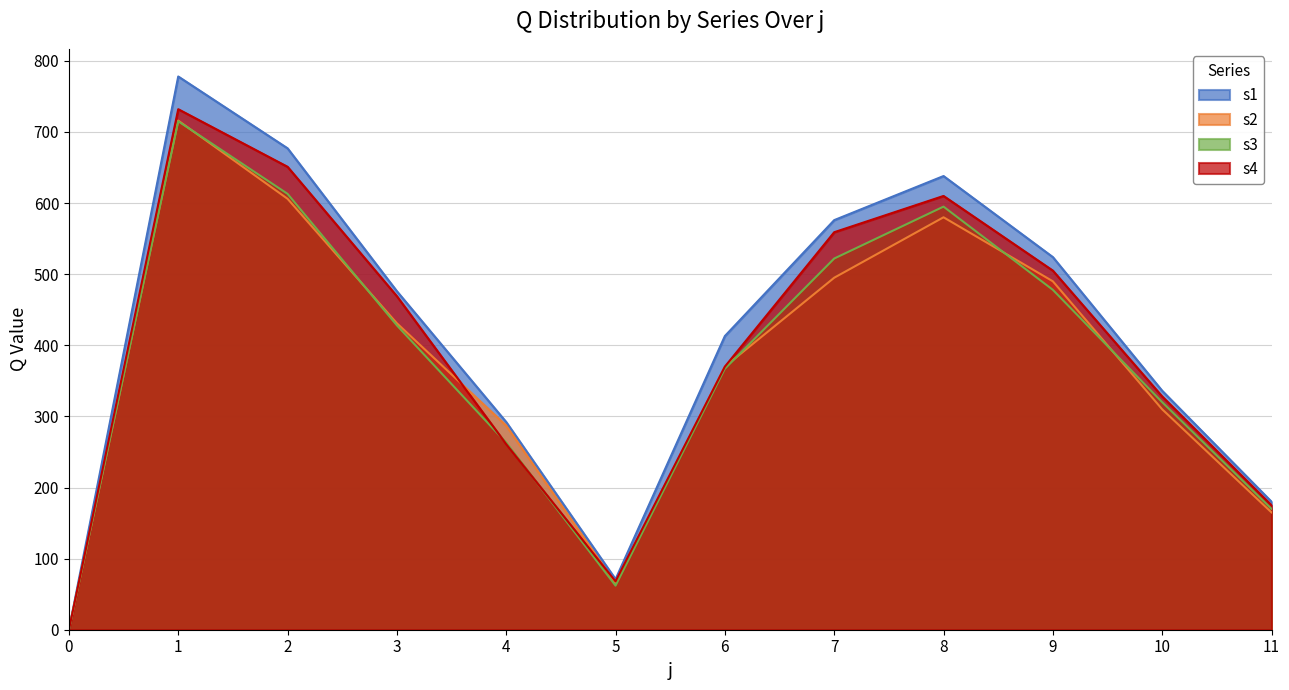

How many interior local valleys does the s3 series have?

1